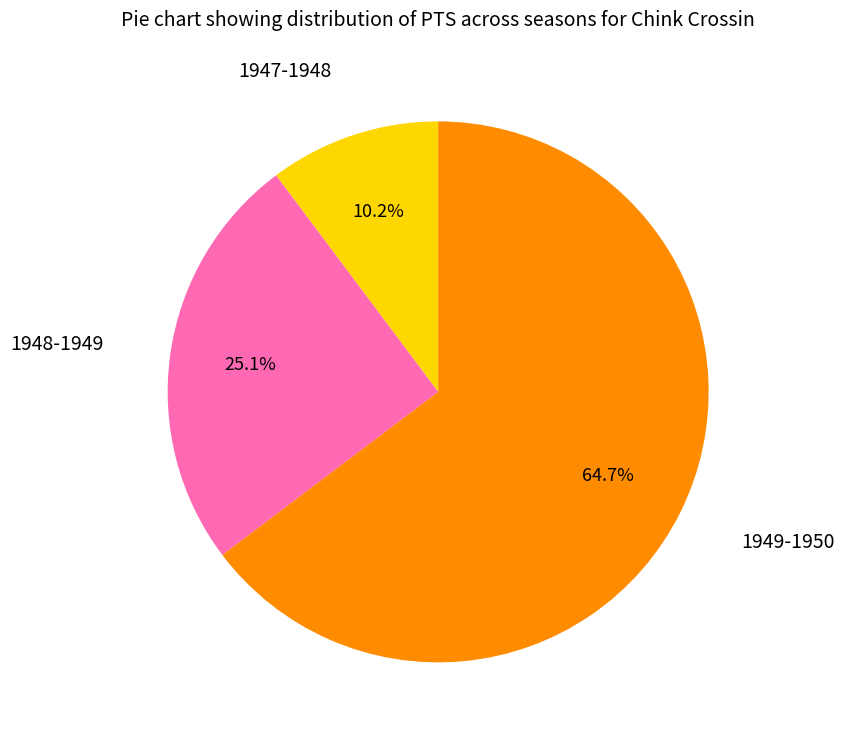

Is there a majority slice in this chart?

Yes